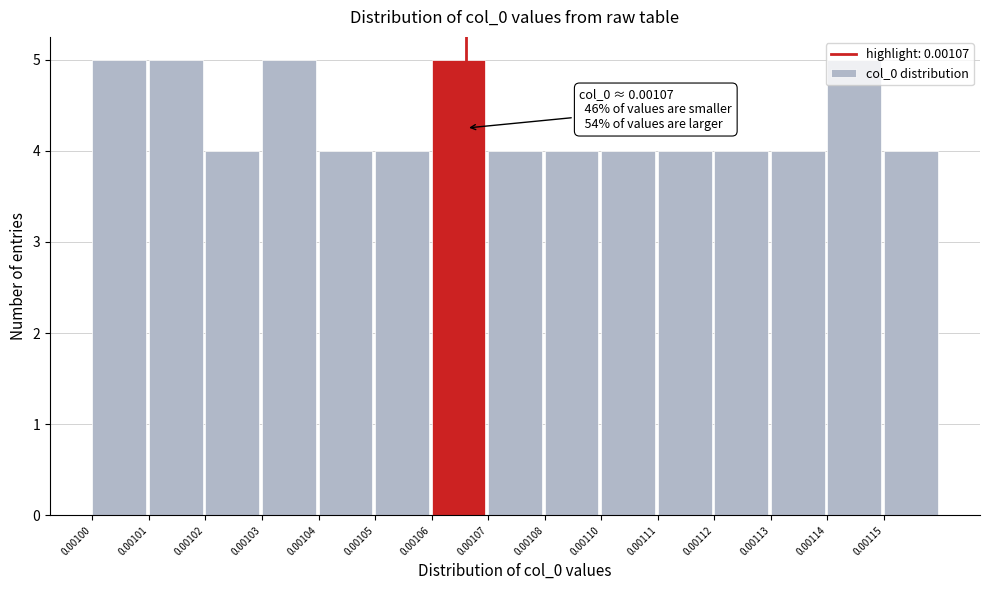

Approximately how many times larger is the value at 0.00106 compared to 0.00101?

1.0